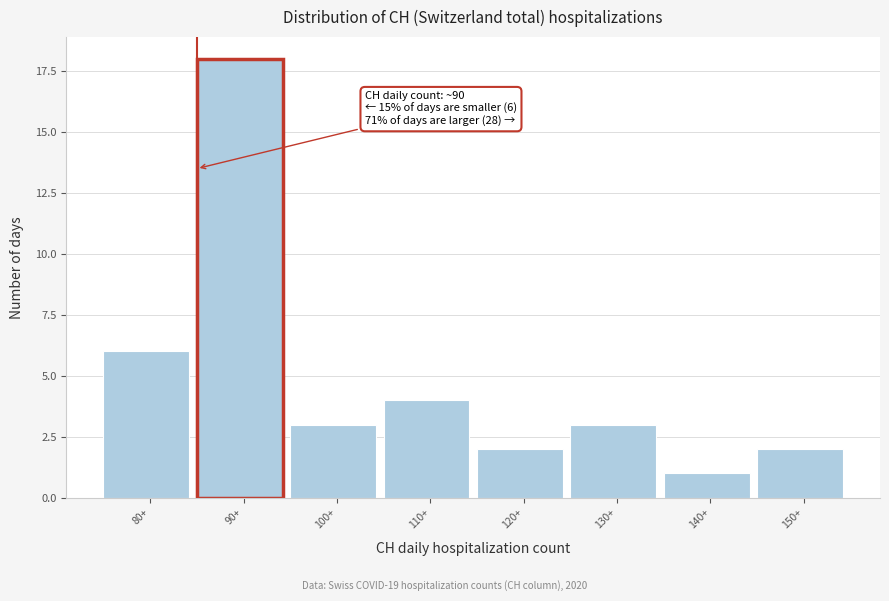

Reading left to right, extract all data points from this chart.

80+=6	90+=18	100+=3	110+=4	120+=2	130+=3	140+=1	150+=2